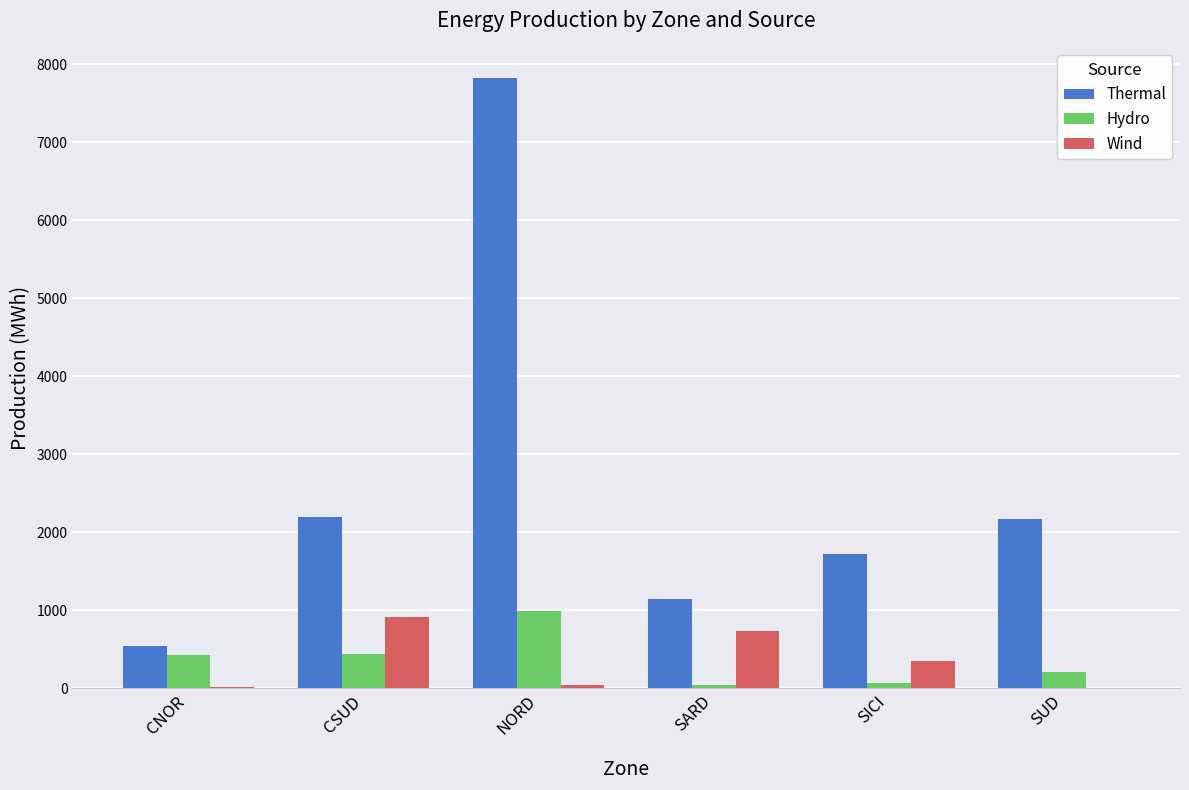

At which label is Thermal closest to 4183?

CSUD